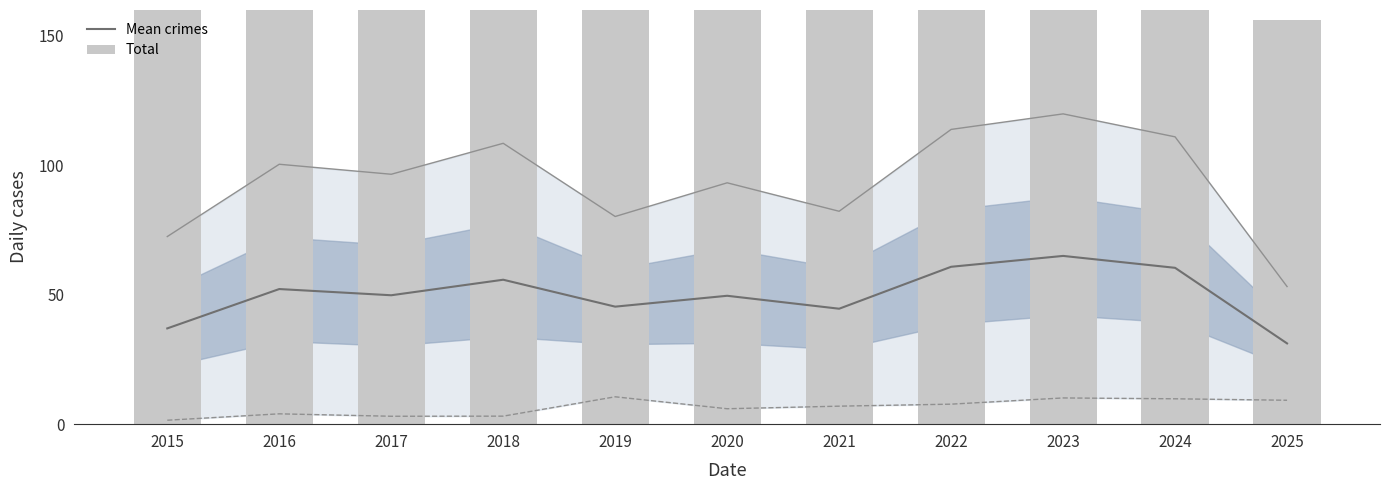

True or false: Mean crimes has a value of 13.5 at 2017.

False